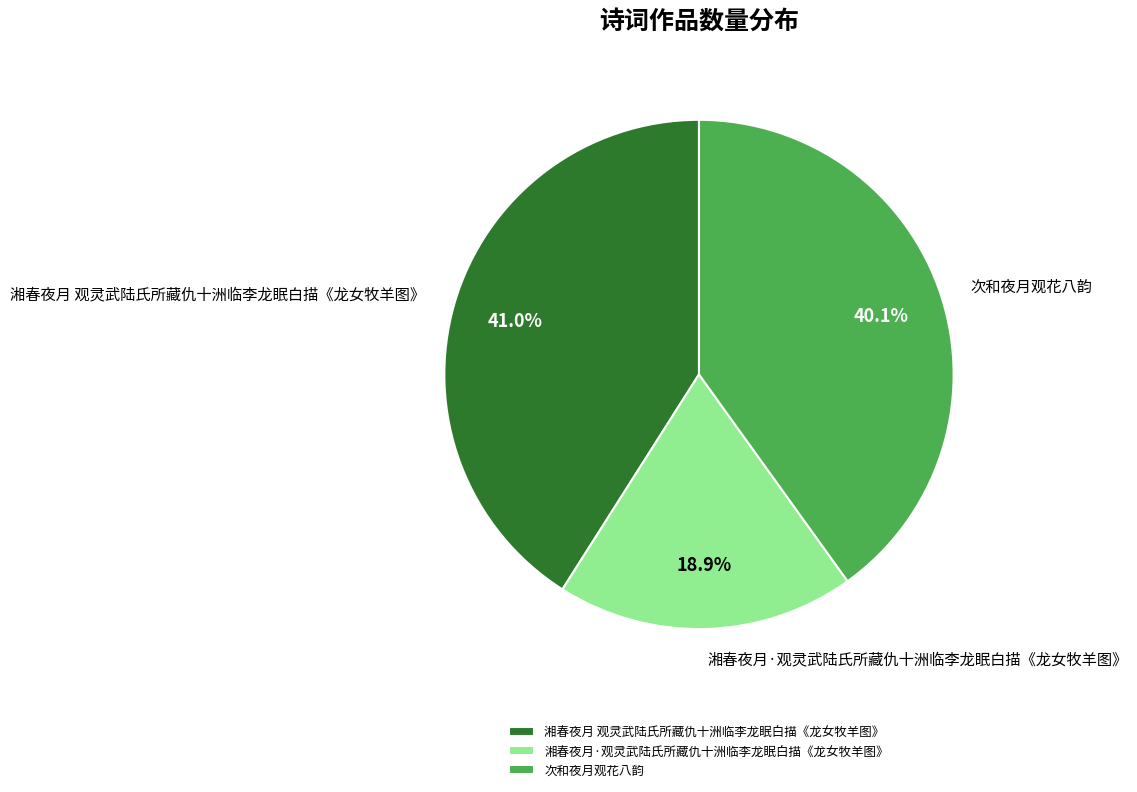

Combined, do 湘春夜月 观灵武陆氏所藏仇十洲临李龙眠白描《龙女牧羊图》 and 次和夜月观花八韵 account for over 50%?

Yes